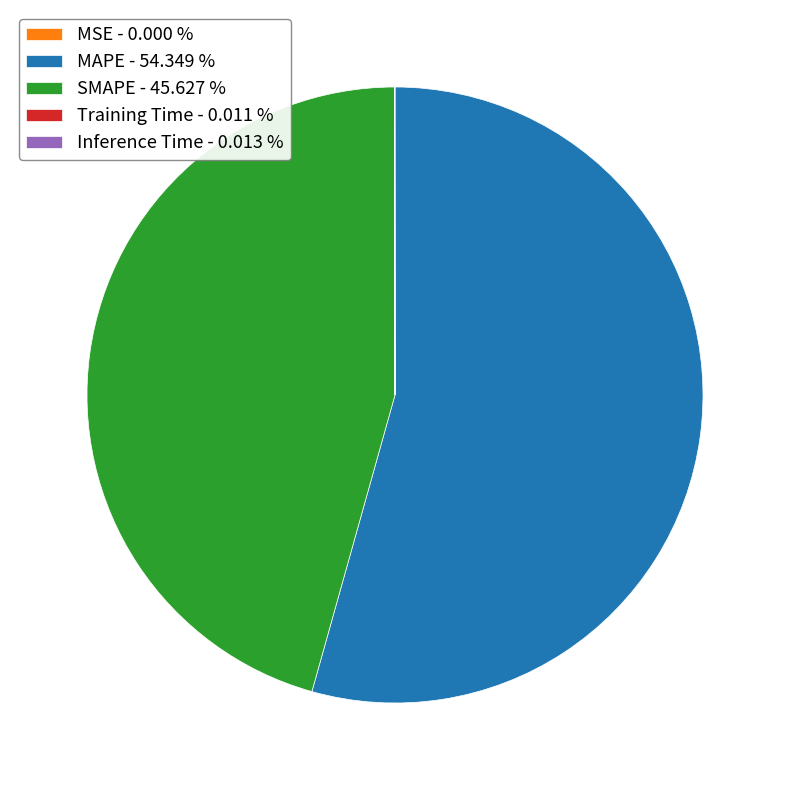

Which slice represents more than half of the pie?

MAPE